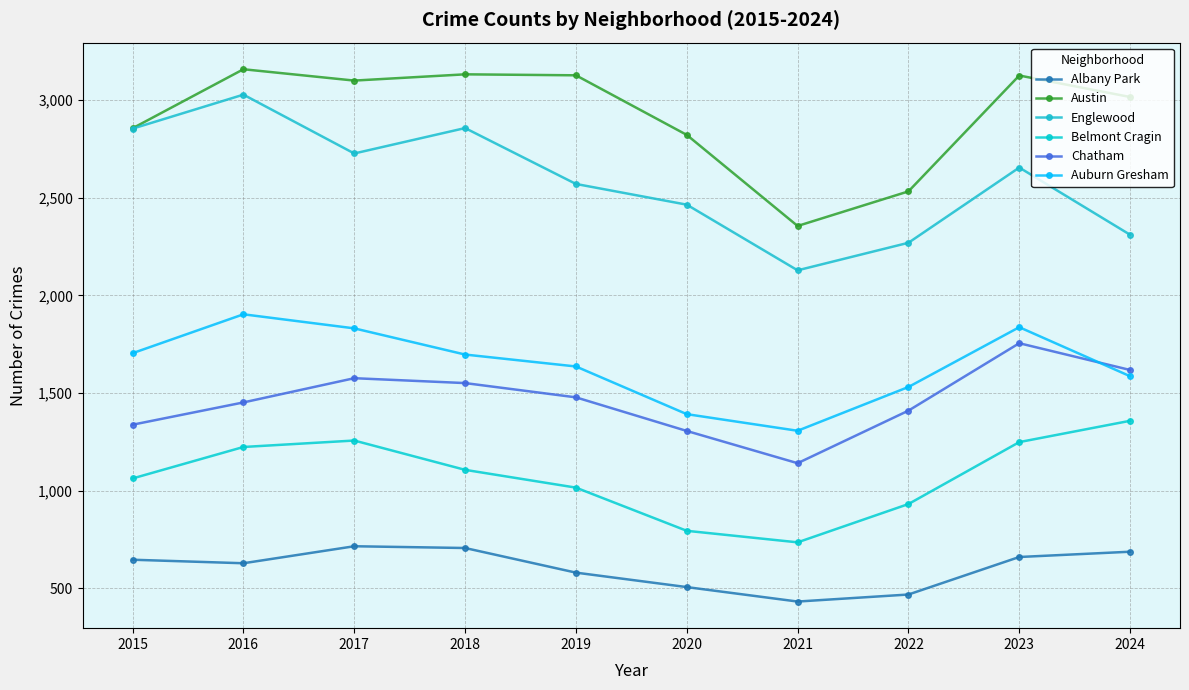

Reading left to right, transcribe all the data shown in this chart.

Albany Park: 647	629	716	707	581	507	433	469	661	688
Austin: 2855	3157	3099	3131	3126	2821	2355	2532	3125	3015
Englewood: 2853	3027	2726	2856	2570	2464	2128	2269	2654	2310
Belmont Cragin: 1063	1224	1257	1107	1016	795	736	932	1249	1358
Chatham: 1338	1452	1576	1551	1478	1306	1141	1410	1755	1618
Auburn Gresham: 1704	1903	1831	1697	1636	1392	1307	1531	1837	1586